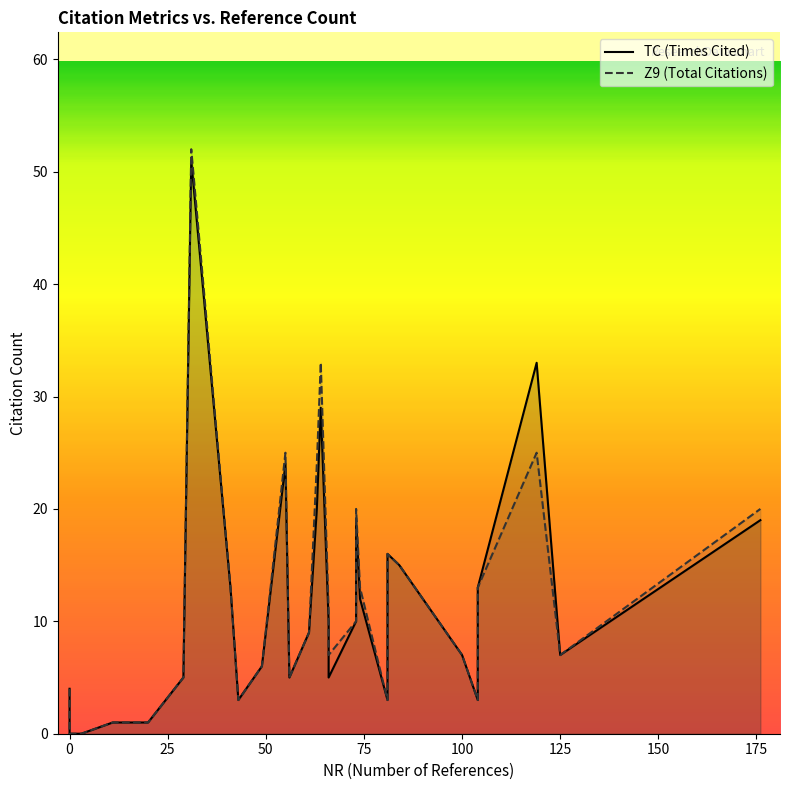

Which series has the largest total across all categories?

Z9 (Total Citations)